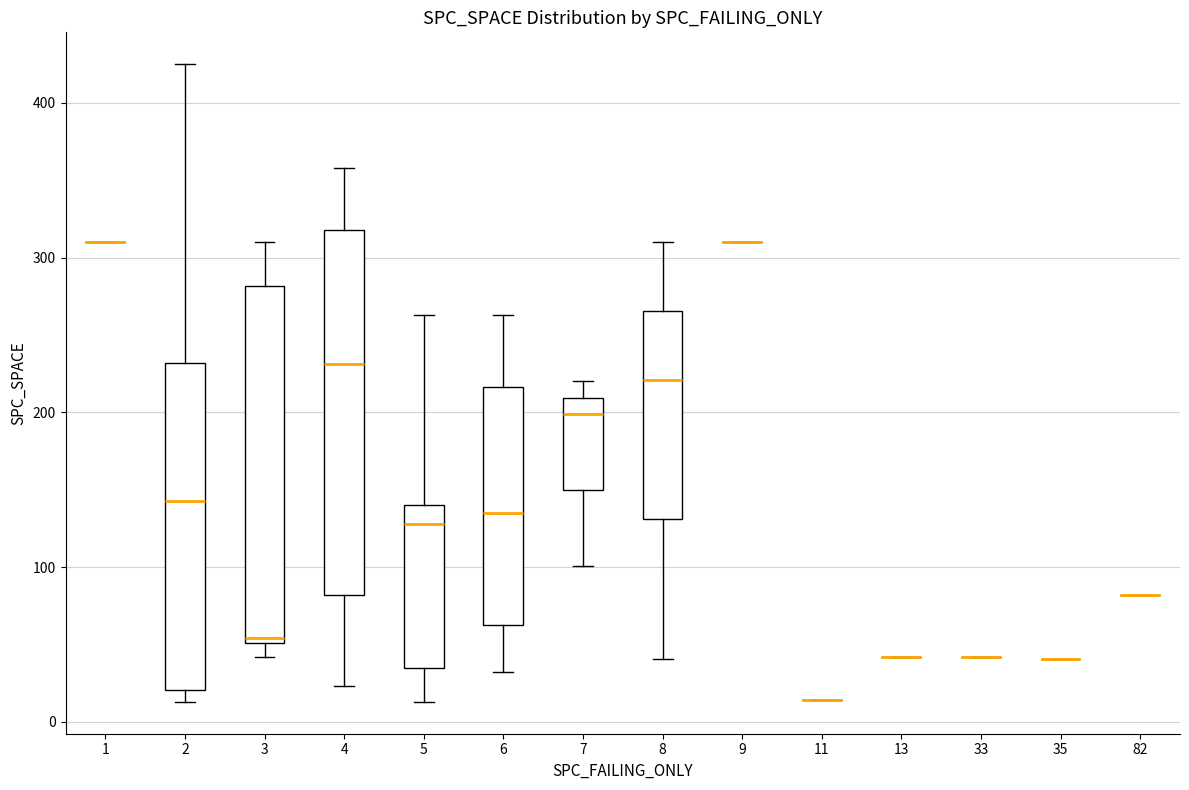

Reading left to right, read every box against the y-axis: the position of its median line, the range the box covers, and the ends of its whiskers. The values are not printed on the chart, so give them approximately, as read against the axis.

1: box collapsed to a line at 310, whiskers 310 to 310
2: median 140, box 20 to 230, whiskers 10 to 430
3: median 50, box 50 to 280, whiskers 40 to 310
4: median 230, box 80 to 320, whiskers 20 to 360
5: median 130, box 40 to 140, whiskers 10 to 260
6: median 140, box 60 to 220, whiskers 30 to 260
7: median 200, box 150 to 210, whiskers 100 to 220
8: median 220, box 130 to 270, whiskers 40 to 310
9: box collapsed to a line at 310, whiskers 310 to 310
11: box collapsed to a line at 10, whiskers 10 to 10
13: box collapsed to a line at 40, whiskers 40 to 40
33: box collapsed to a line at 40, whiskers 40 to 40
35: box collapsed to a line at 40, whiskers 40 to 40
82: box collapsed to a line at 80, whiskers 80 to 80